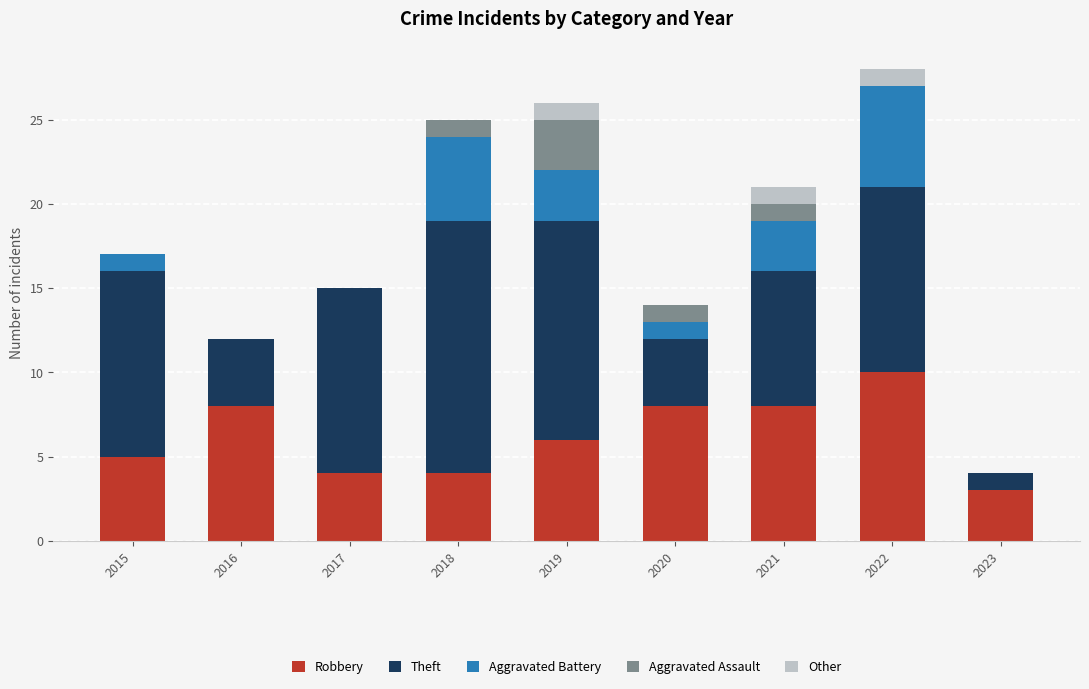

What value does the Robbery series have at 2015?

5